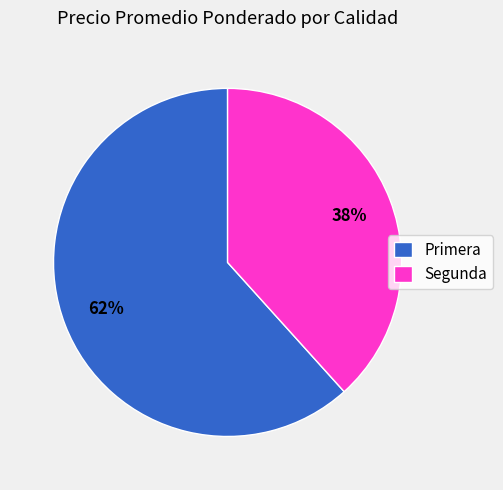

Do Primera and Segunda together represent more than half of the pie?

Yes